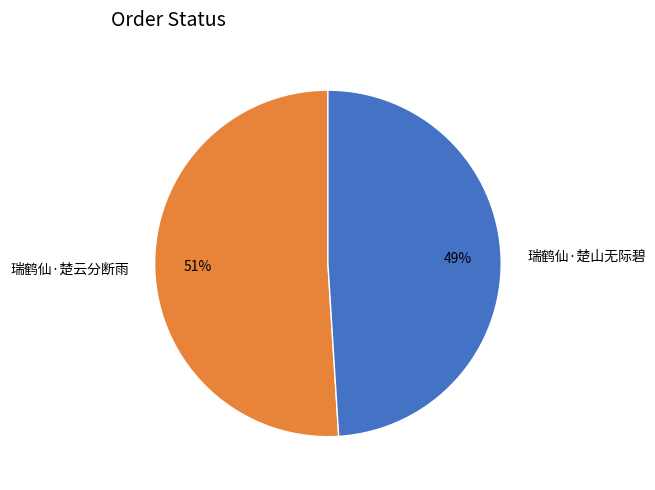

True or false: 瑞鹤仙·楚云分断雨 accounts for 43% of the total.

False